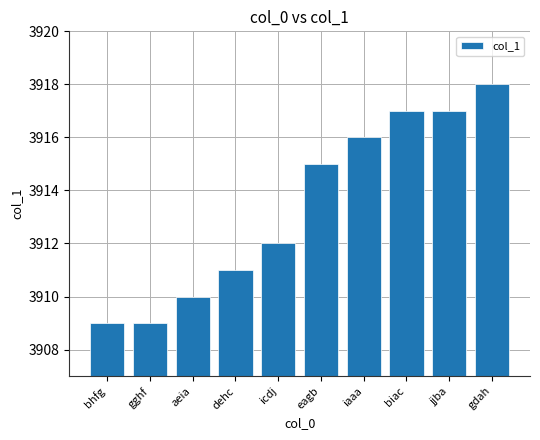

The value at iaaa is 6710. True or false?

False